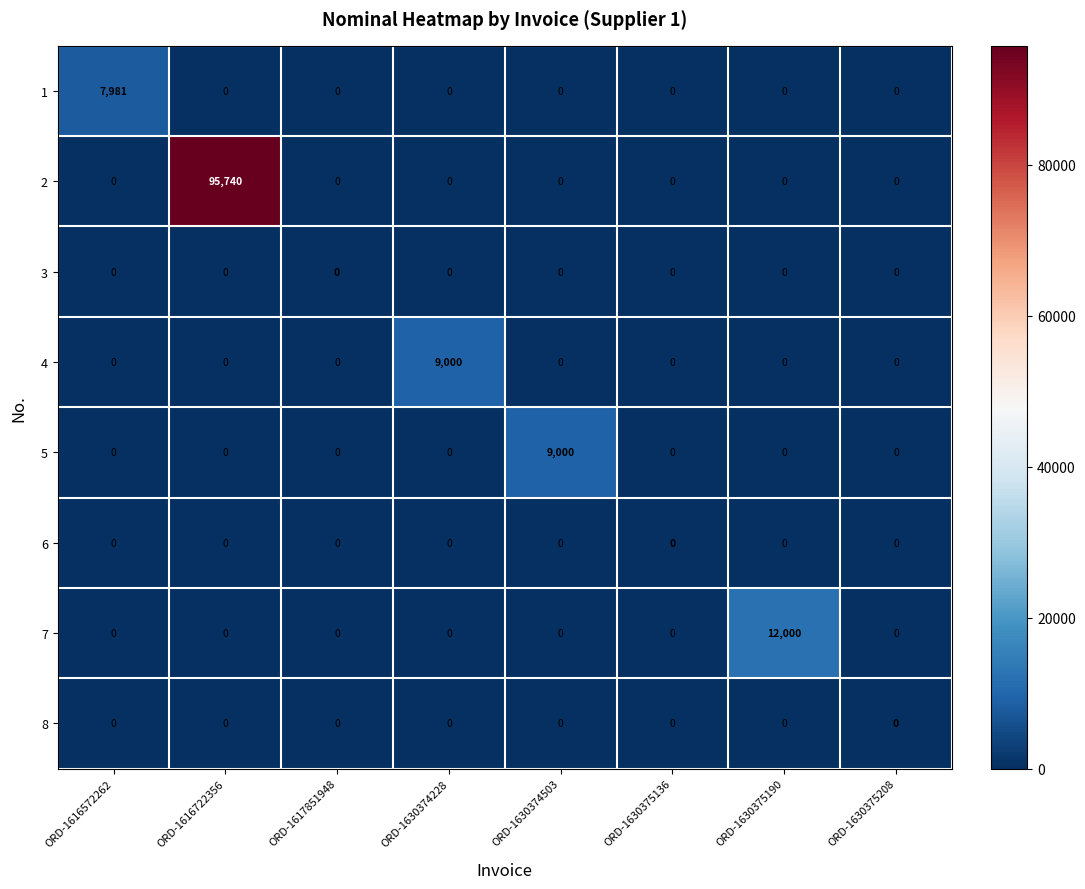

At which category is the sum across all series the highest?

ORD-1616722356